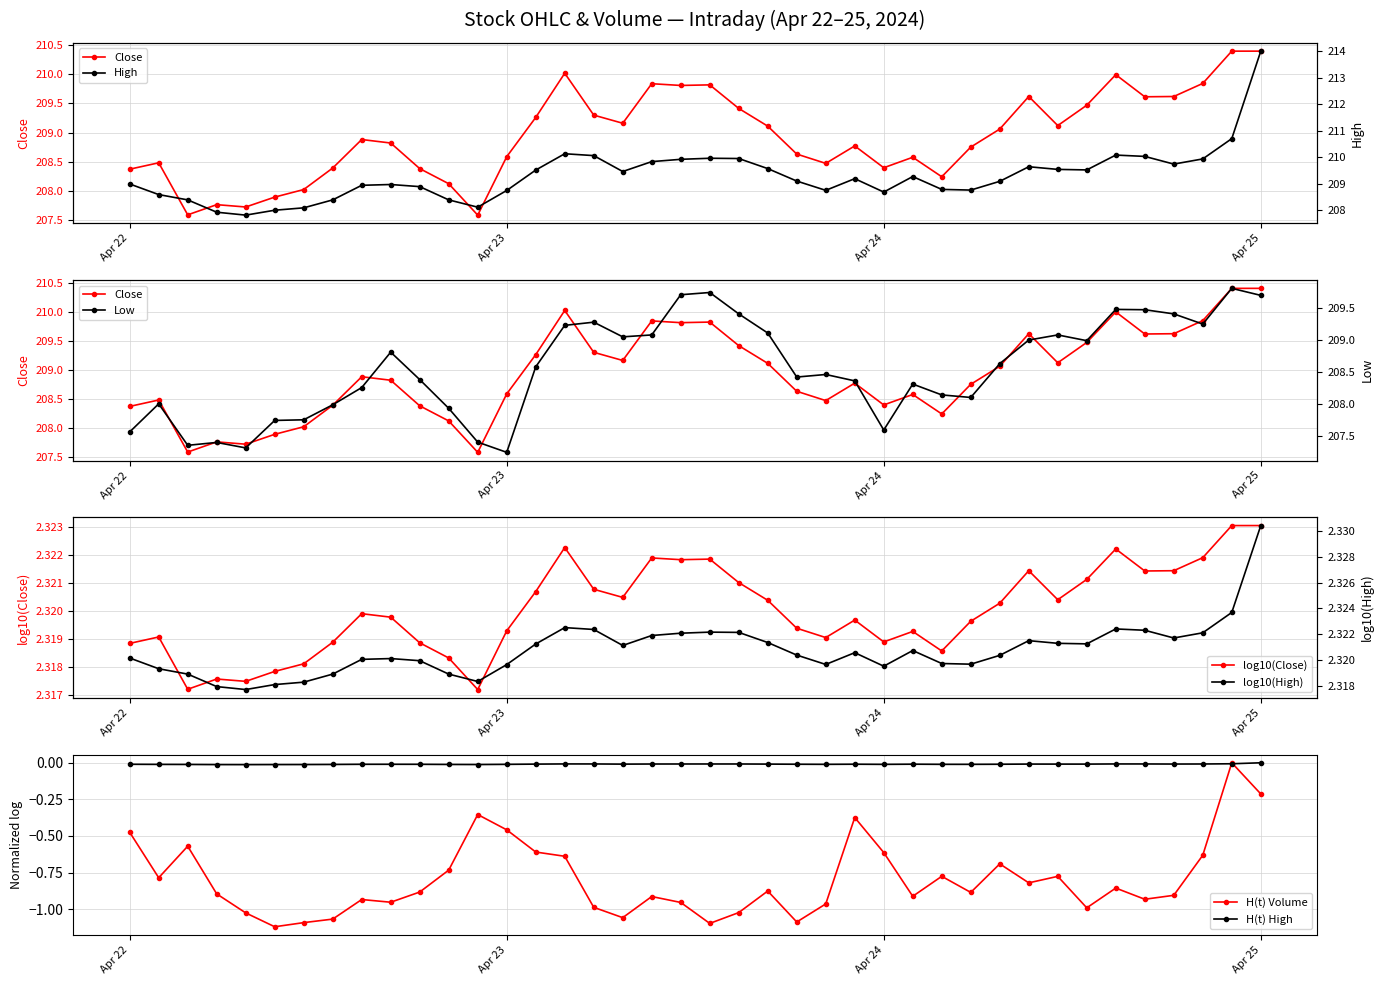

How many log10(Close) values are between 2 and 3?

40